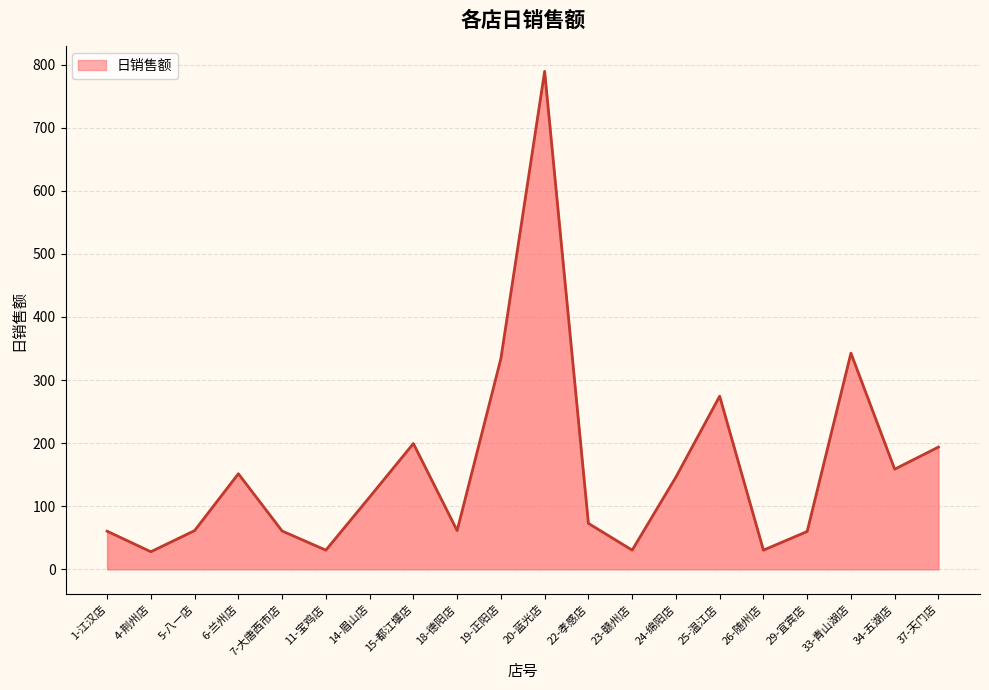

Is it true that the value at 37-天门店 is 193.7?

True